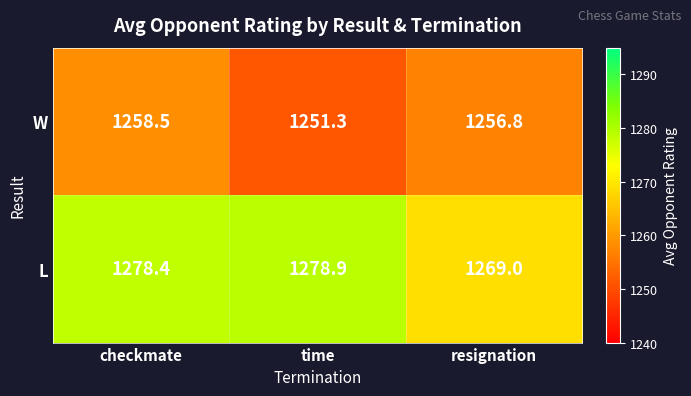

Where is W nearest to the value 1254?

time